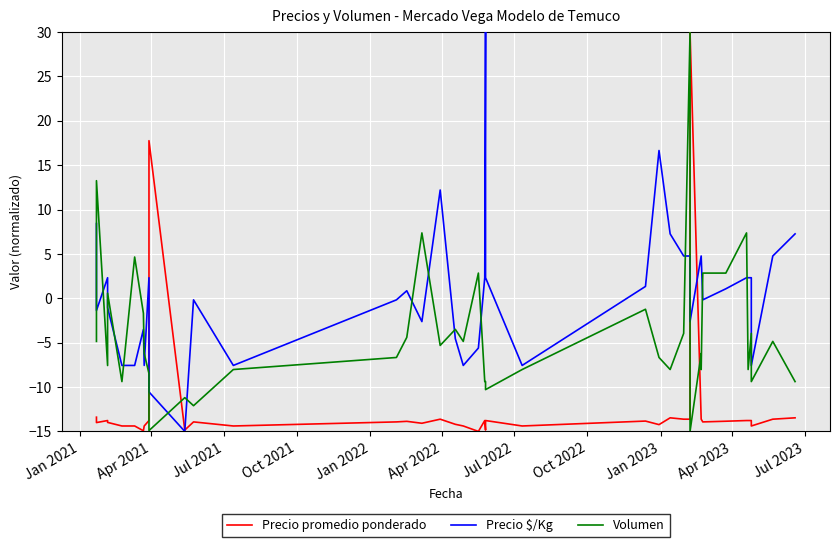

Which series has the largest range (max minus min)?

Precio promedio ponderado